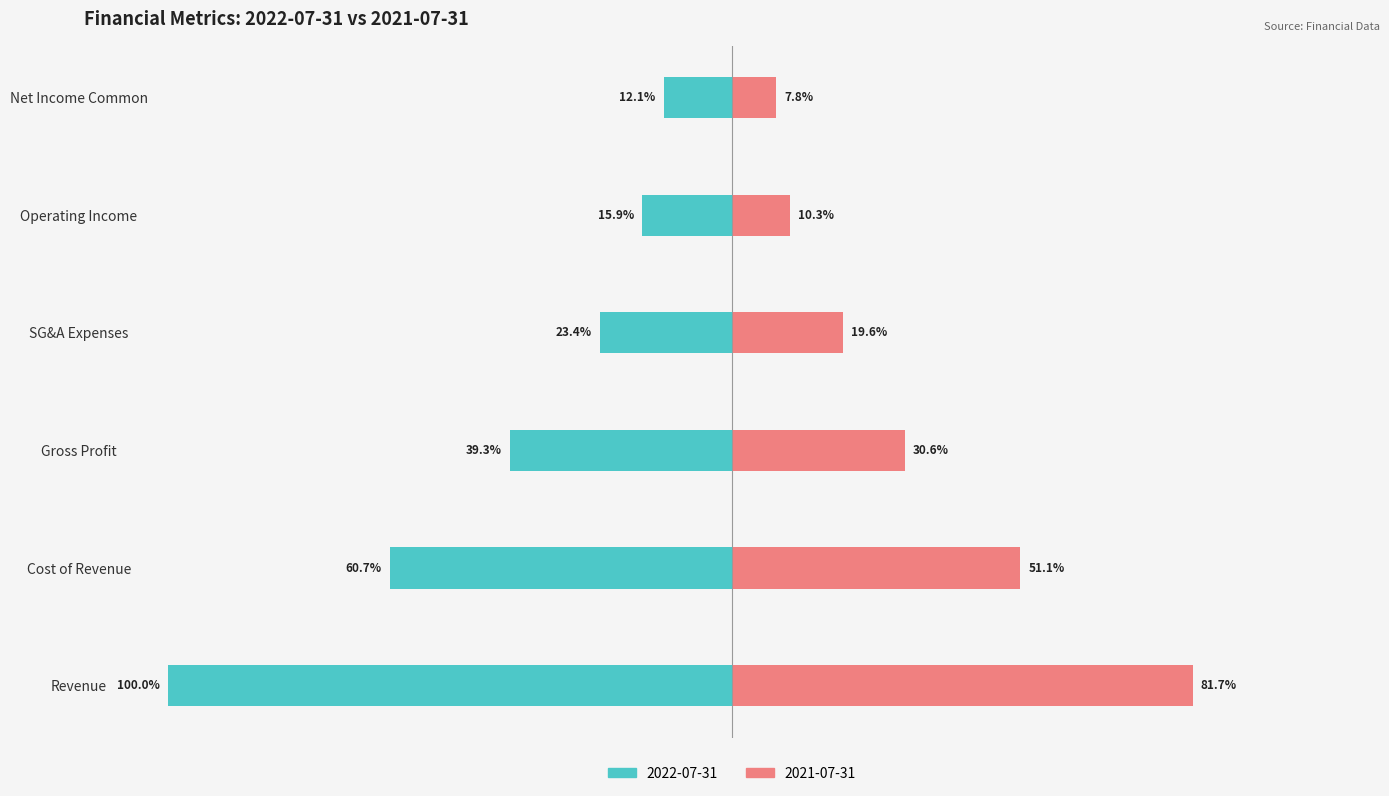

What is the value of the 2022-07-31 bar at the 3rd from the left?

-39.3